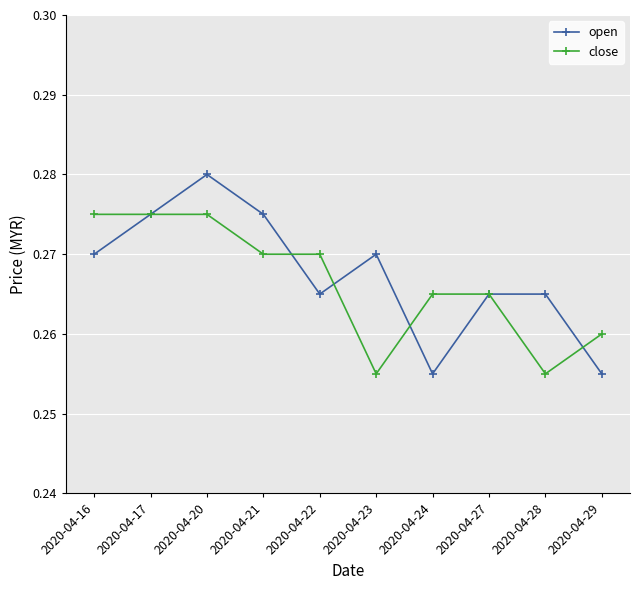

Which series changed the most between 2020-04-24 and 2020-04-29?

close